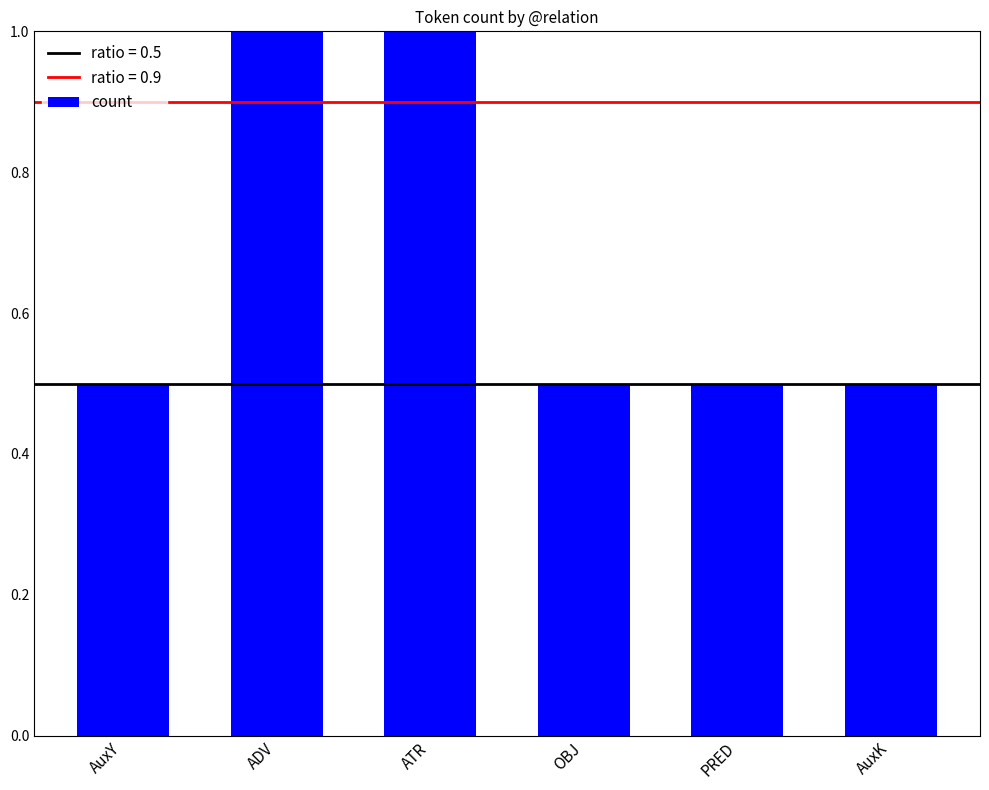

Count the values in the range 0 to 1.

6